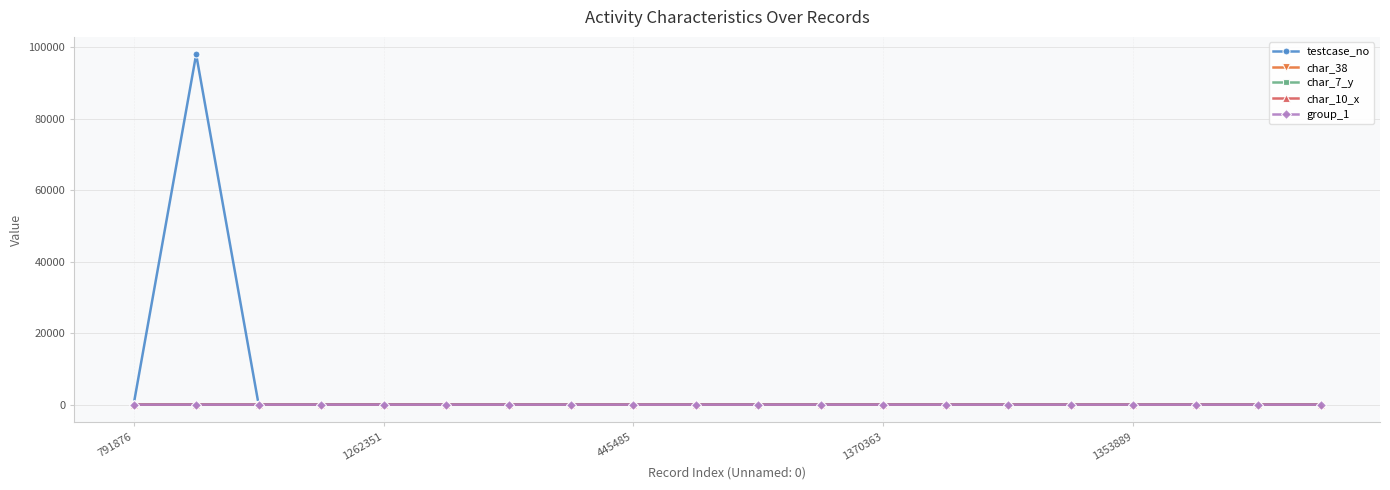

What is the greatest value displayed?

97975